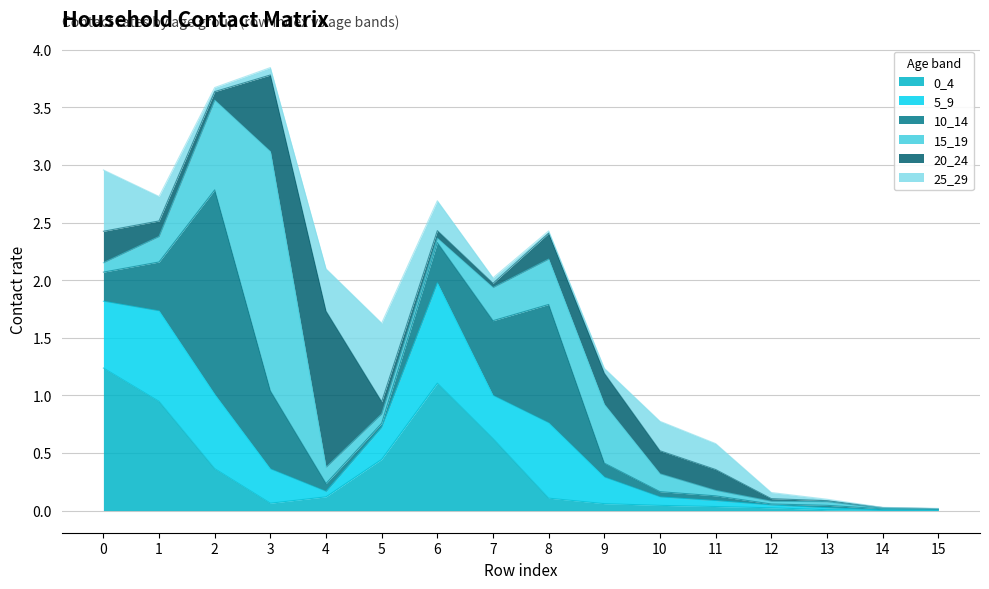

Rank the series by their maximum value, from highest to lowest.

15_19, 10_14, 20_24, 0_4, 5_9, 25_29